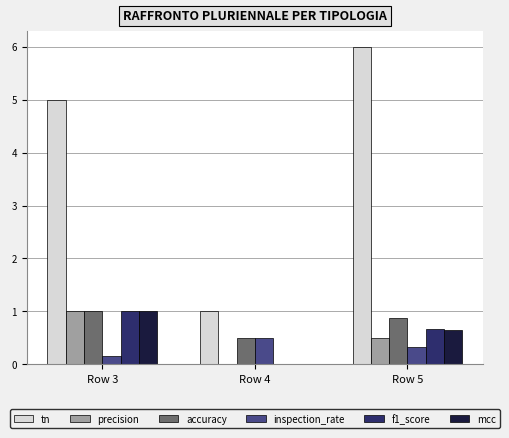

Which series has the largest total across all categories?

tn